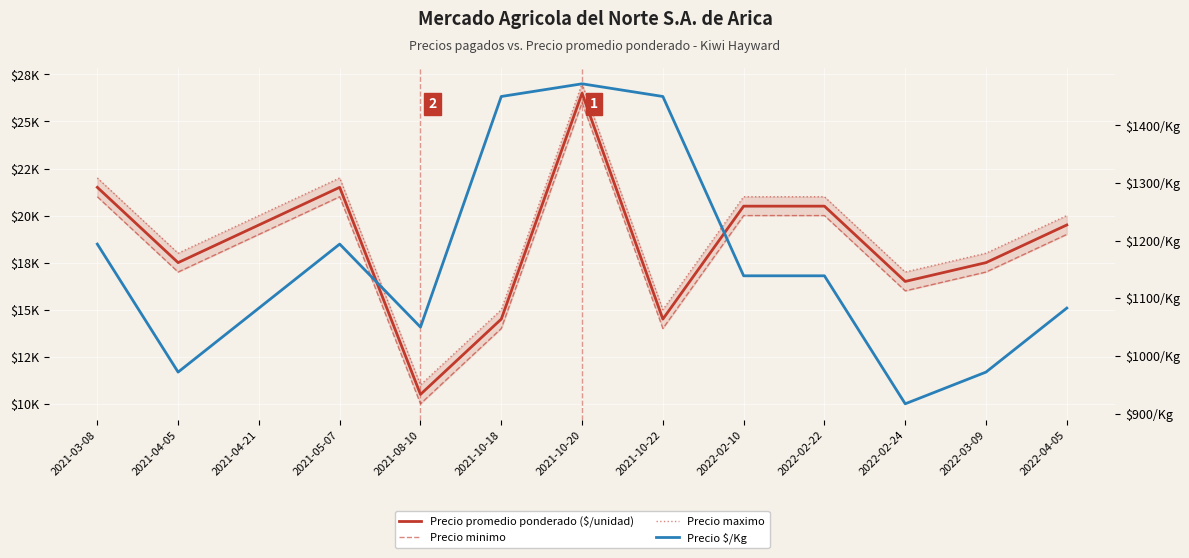

True or false: Precio minimo and Precio $/Kg cross at least once.

False